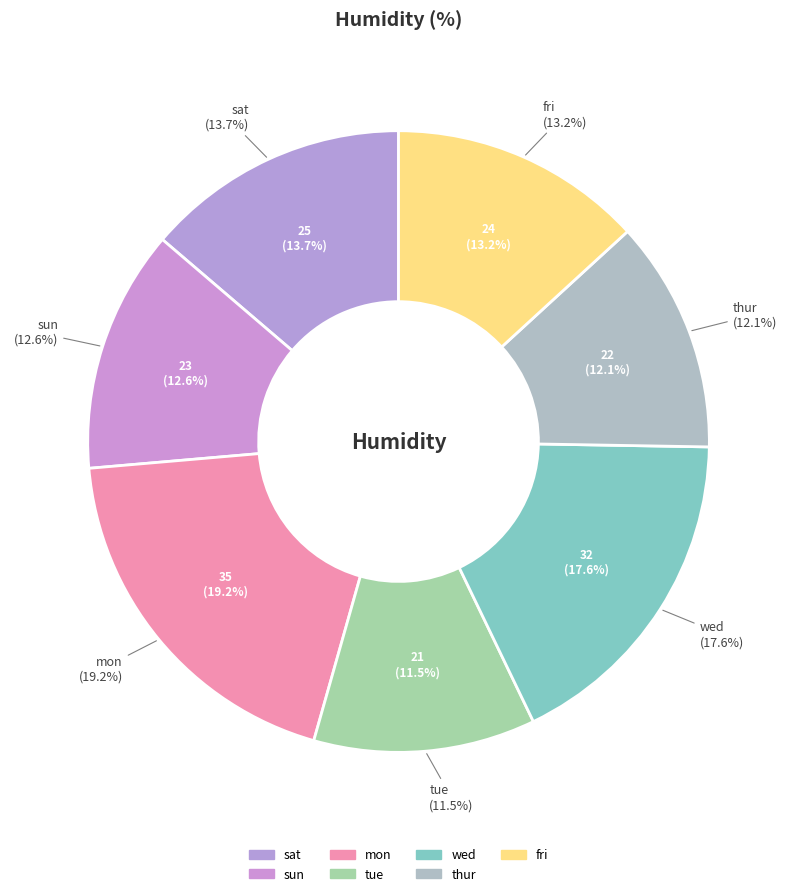

Count the number of slices in the pie.

7